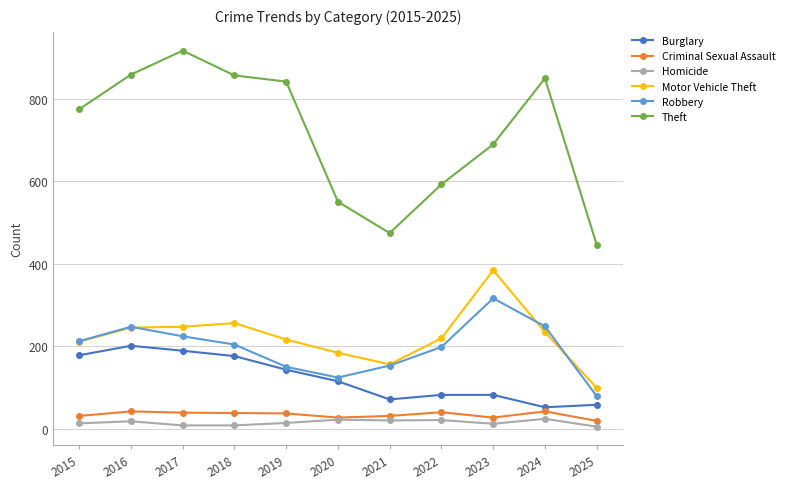

At how many categories does at least one series exceed 650?

7